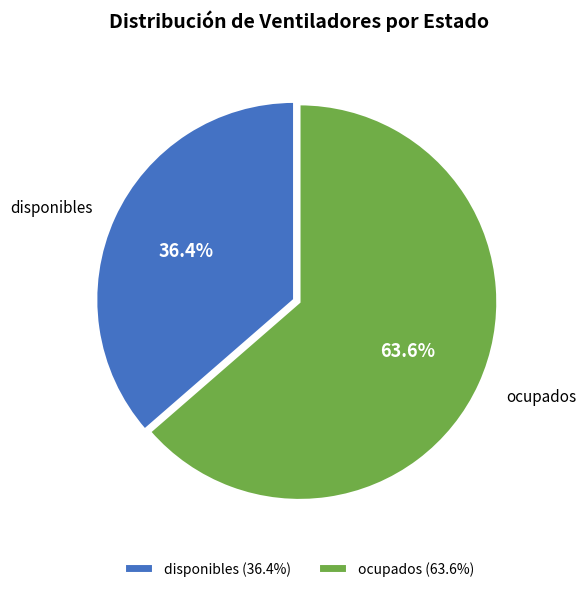

True or false: ocupados accounts for 73% of the total.

False